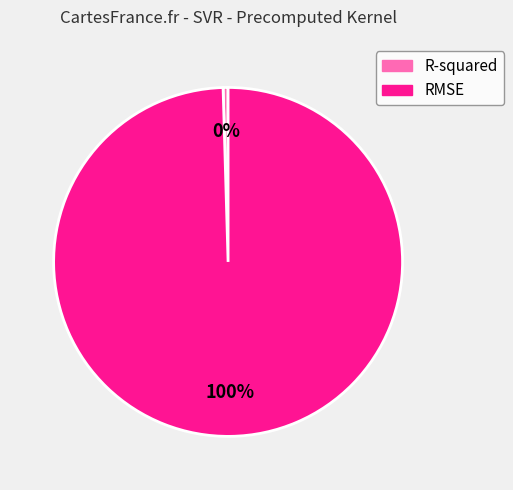

Between R-squared and RMSE, which is larger?

RMSE